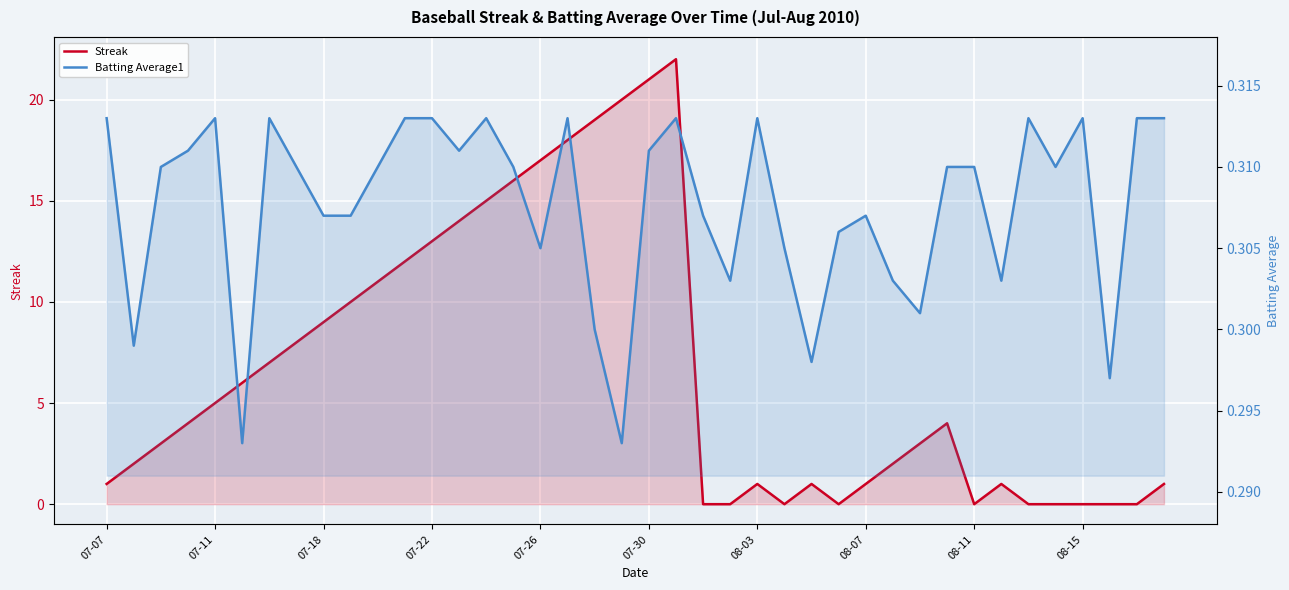

What is the sum of all Batting Average1 values?

12.3